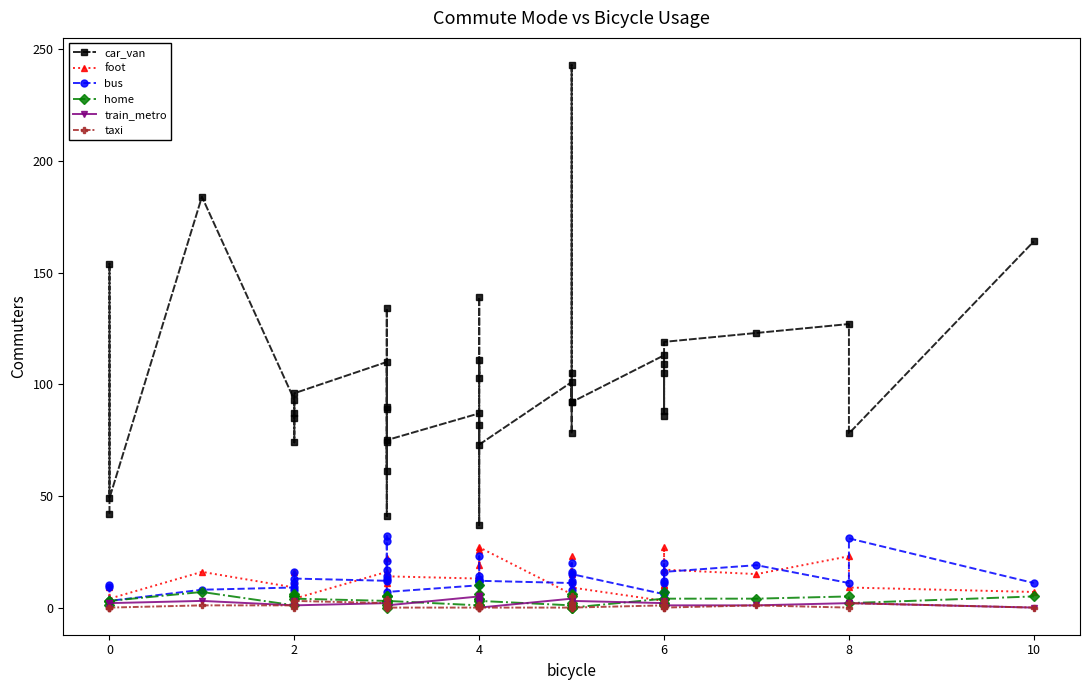

What is the difference between the second highest and second lowest values in the car_van series?

143